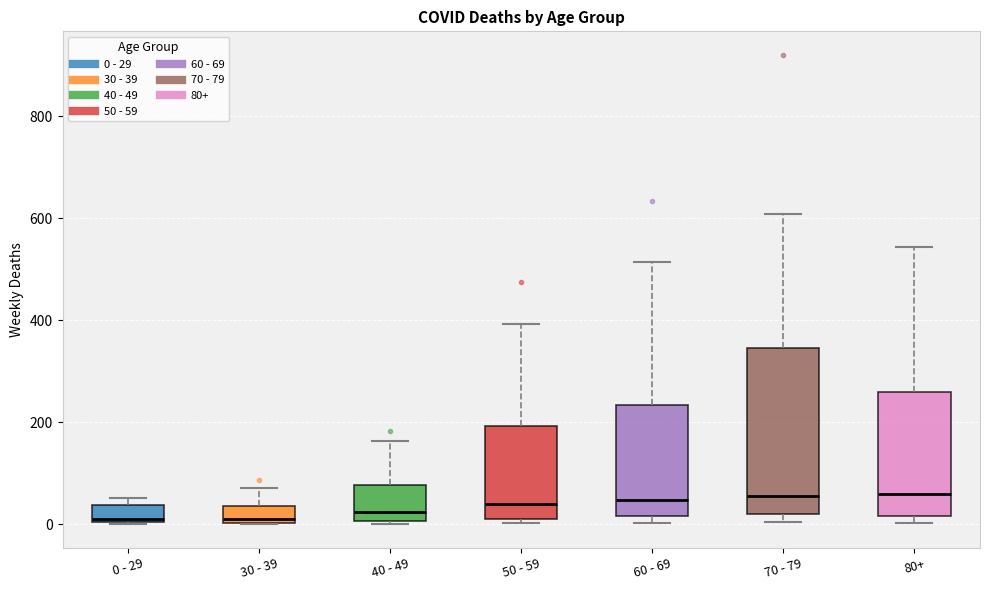

Reading left to right, transcribe this box plot: for each box, give where its median line is, the range the box spans, and where its two whiskers end, as read against the y-axis. The values are not printed on the chart, so give them approximately, as read against the axis.

0 - 29: median 20, box 0 to 40, whiskers 0 to 60
30 - 39: median 20, box 0 to 40, whiskers 0 to 80
40 - 49: median 20, box 0 to 80, whiskers 0 (just below the box's lower edge) to 160
50 - 59: median 40, box 20 to 200, whiskers 0 to 400
60 - 69: median 40, box 20 to 240, whiskers 0 to 520
70 - 79: median 60, box 20 to 340, whiskers 0 to 600
80+: median 60, box 20 to 260, whiskers 0 to 540